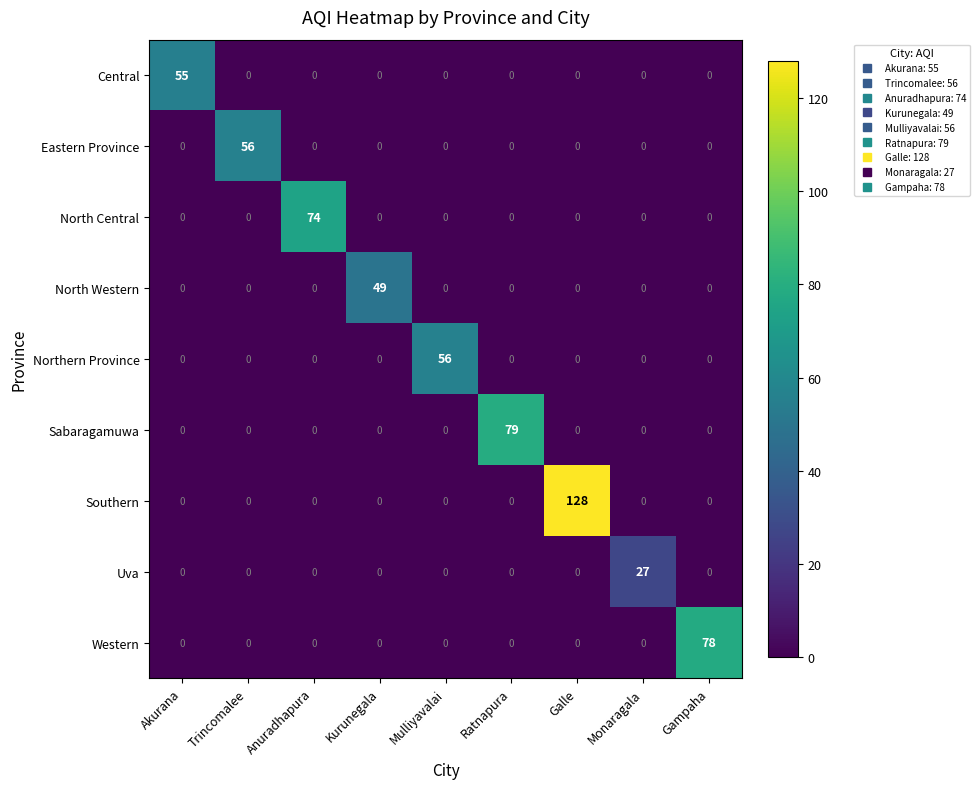

Between Anuradhapura and Galle, which series saw the biggest shift?

Southern